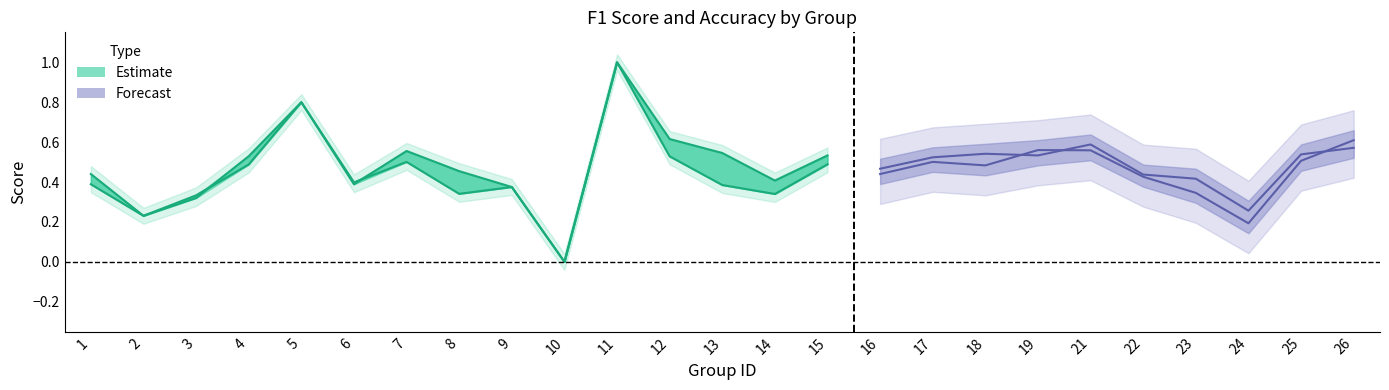

List the labels in order of f1 value, largest first.

11, 5, 26, 19, 21, 12, 25, 17, 7, 15, 4, 18, 16, 1, 22, 6, 13, 9, 23, 8, 14, 3, 2, 24, 10